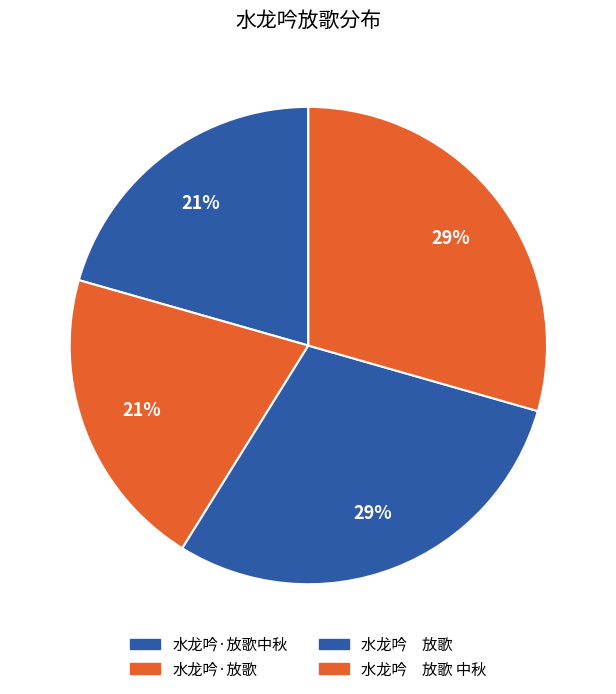

Rank the categories by value from lowest to highest.

水龙吟·放歌, 水龙吟·放歌中秋, 水龙吟　放歌, 水龙吟　放歌 中秋